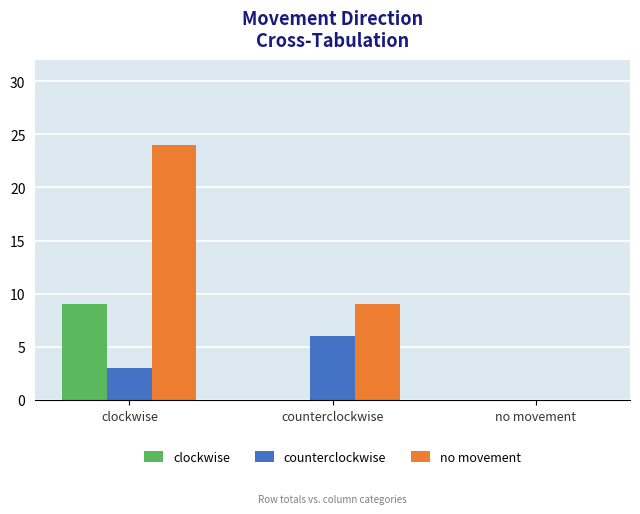

What is the total value across all series at counterclockwise?

15